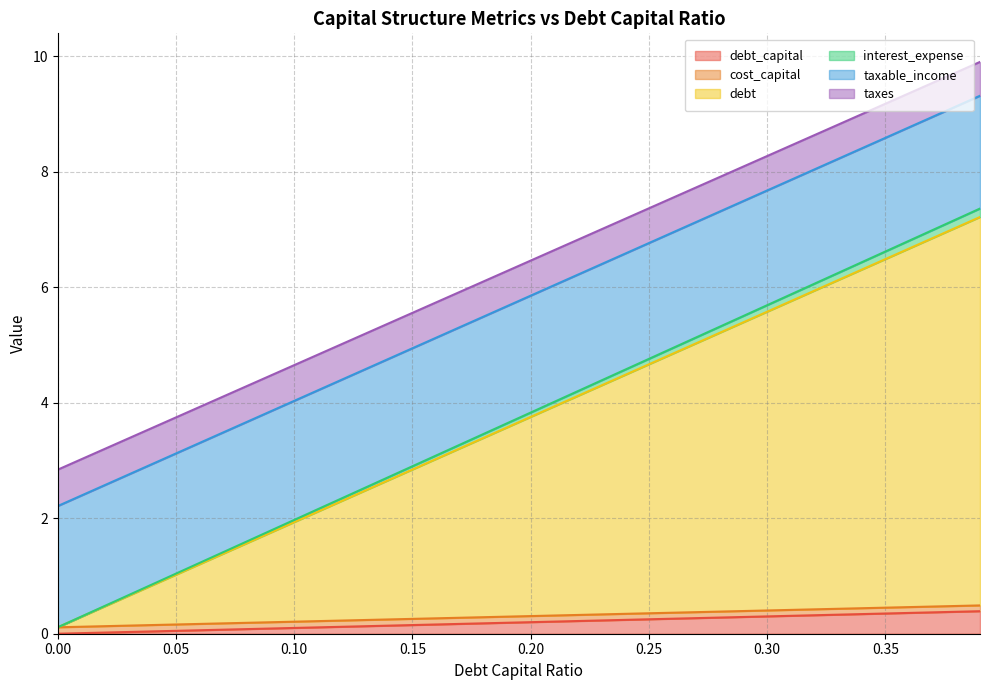

At how many categories does at least one series exceed 7?

17